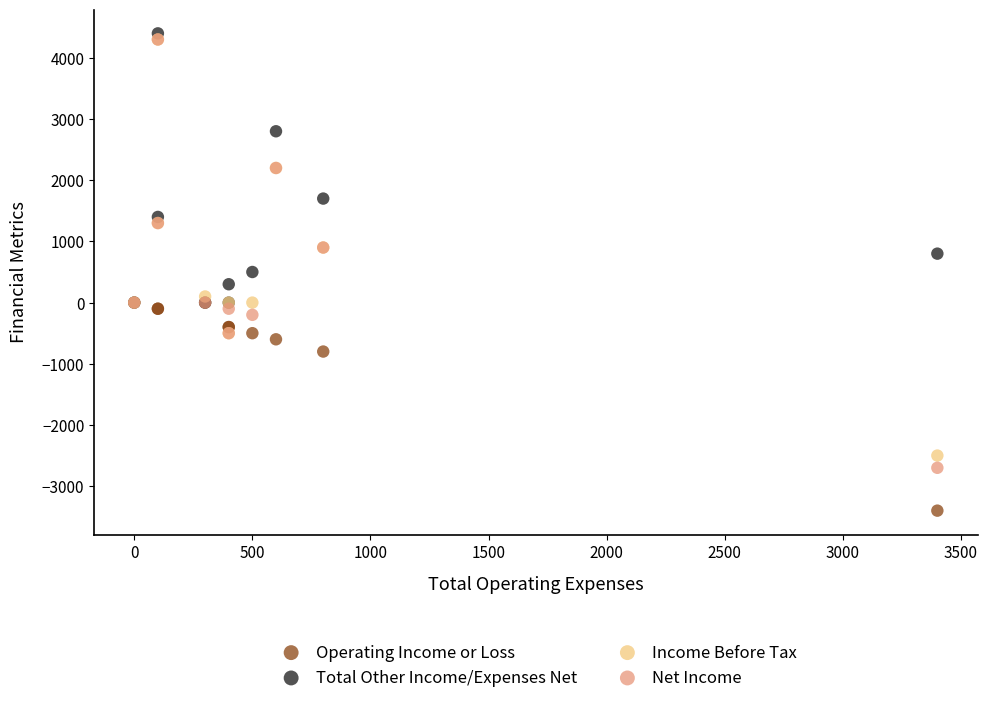

Which series has the largest Y range (max minus min)?

Net Income